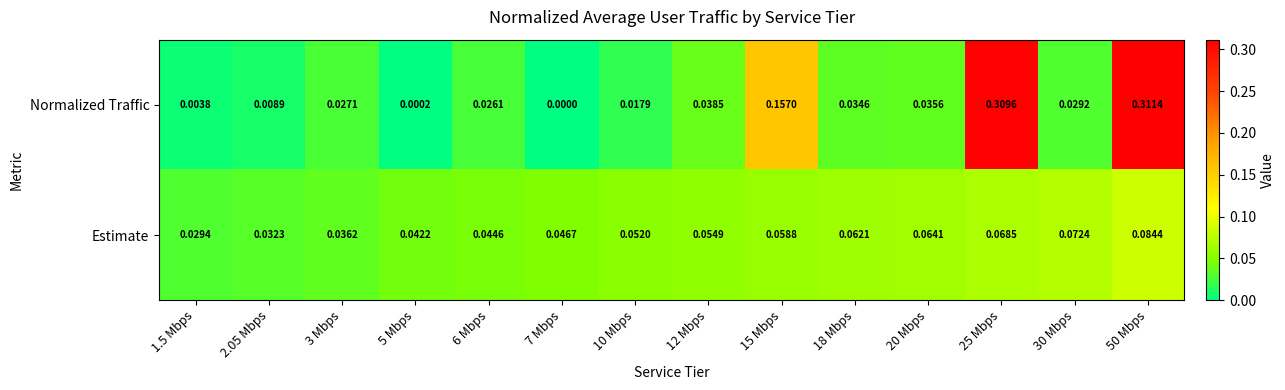

Which series has the largest total across all categories?

Normalized Traffic